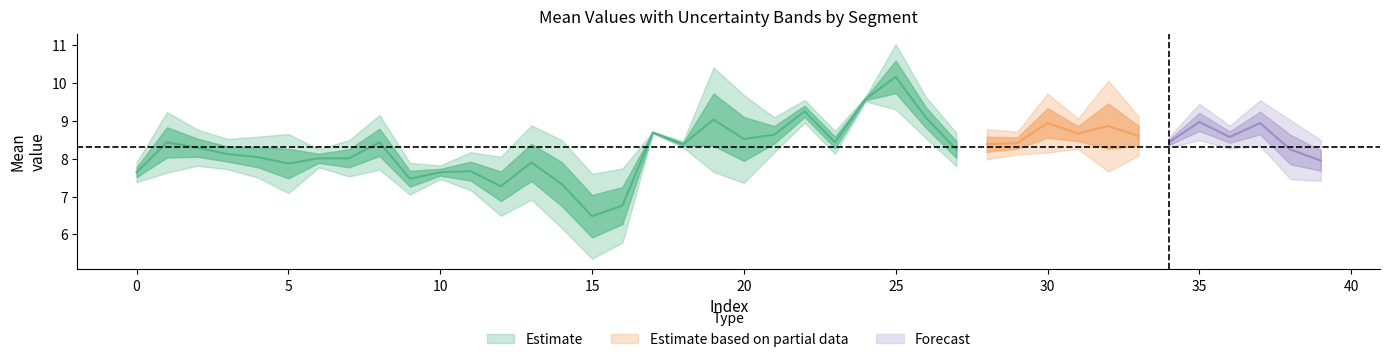

What is the sum of all mean values?

332.3